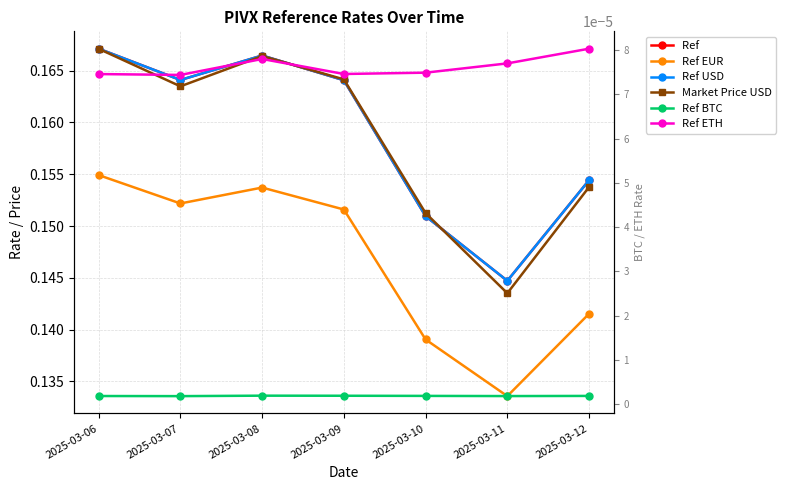

At which category is the sum across all series the highest?

2025-03-06